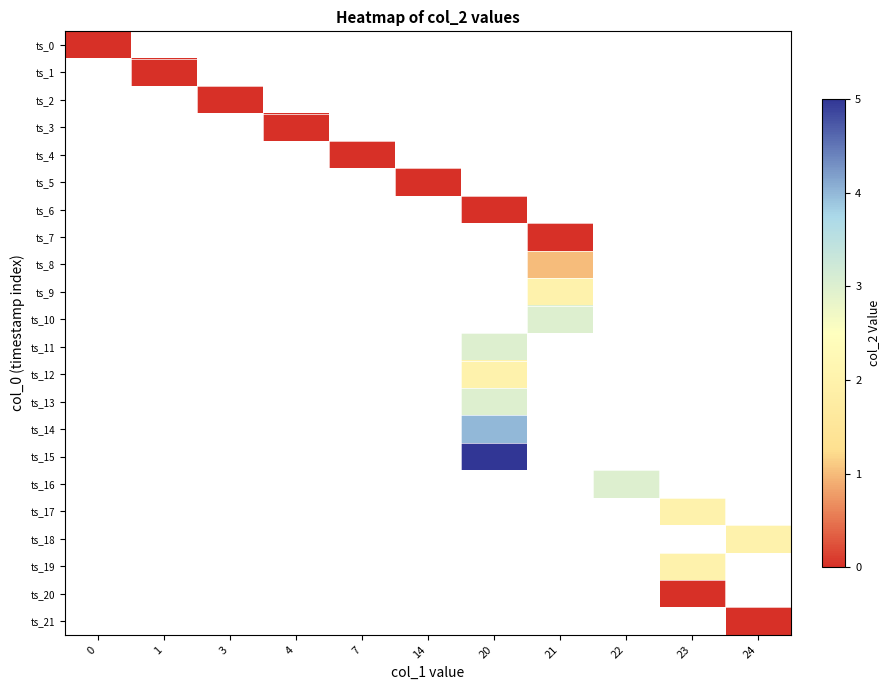

How many data points does each series have?

11